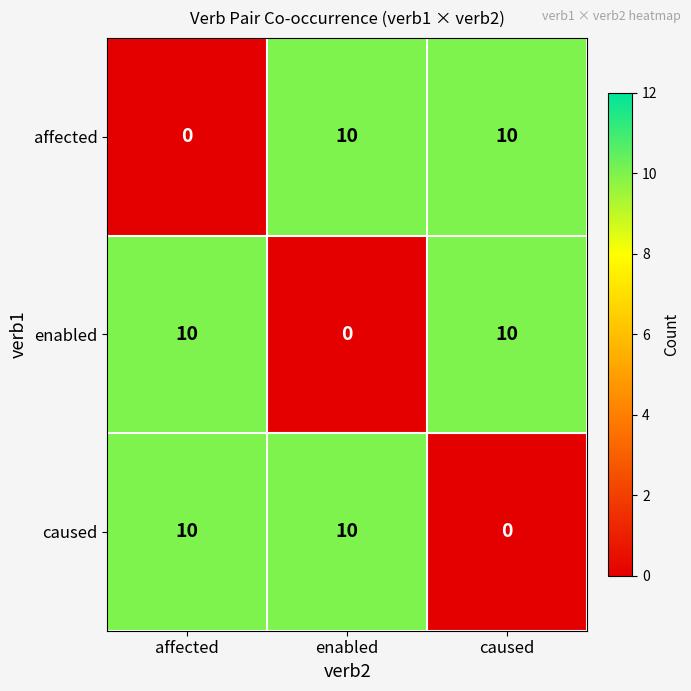

The value of affected at enabled is 15. True or false?

False